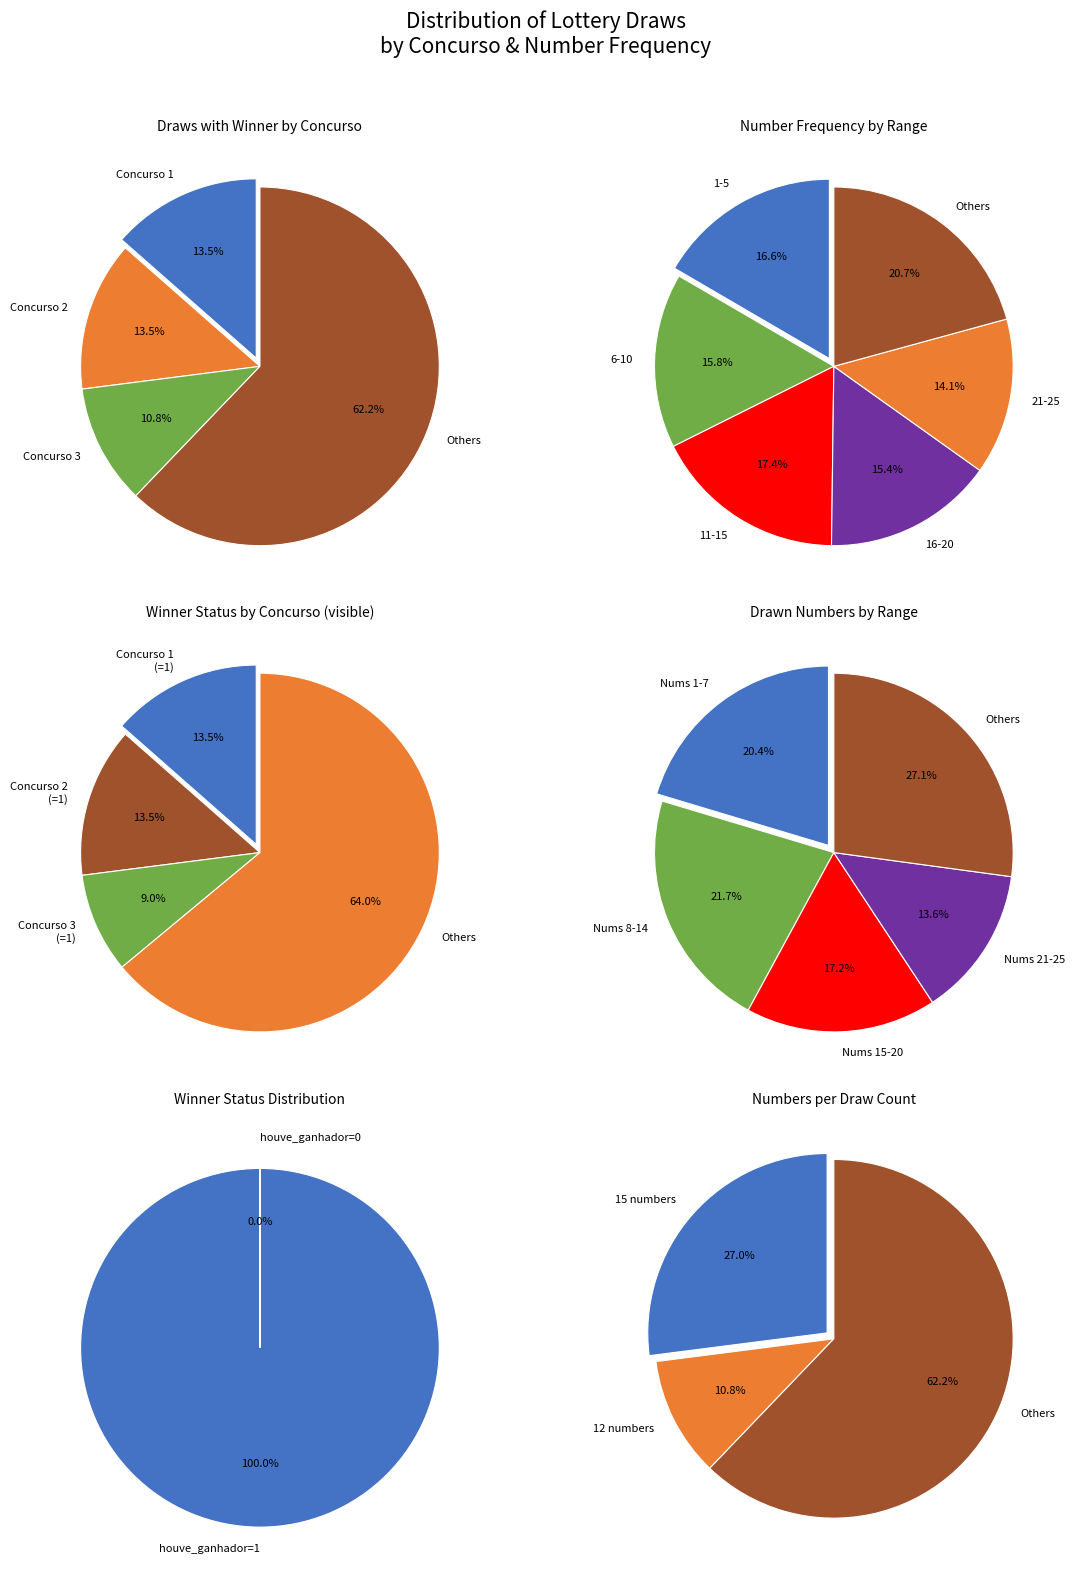

What is the spread (max minus min) of values at 3?

15